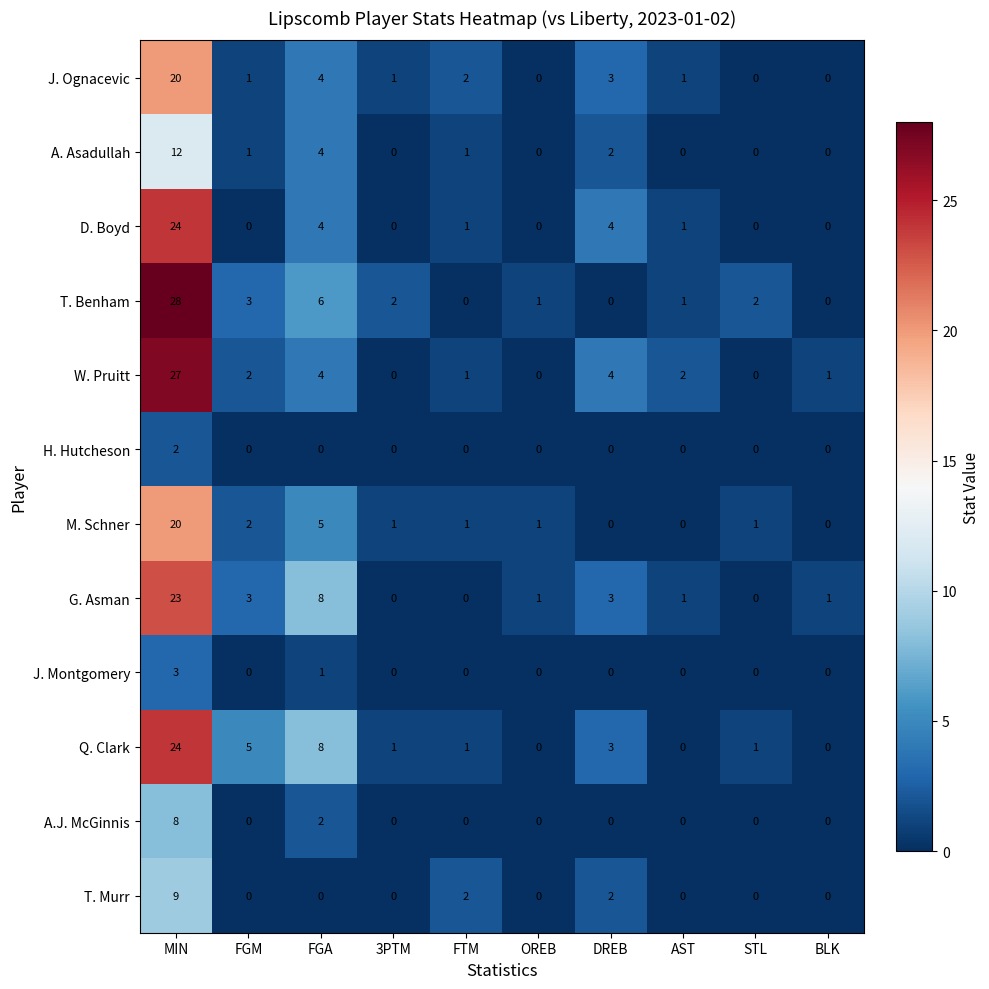

What is the spread (max minus min) of values at MIN?

26